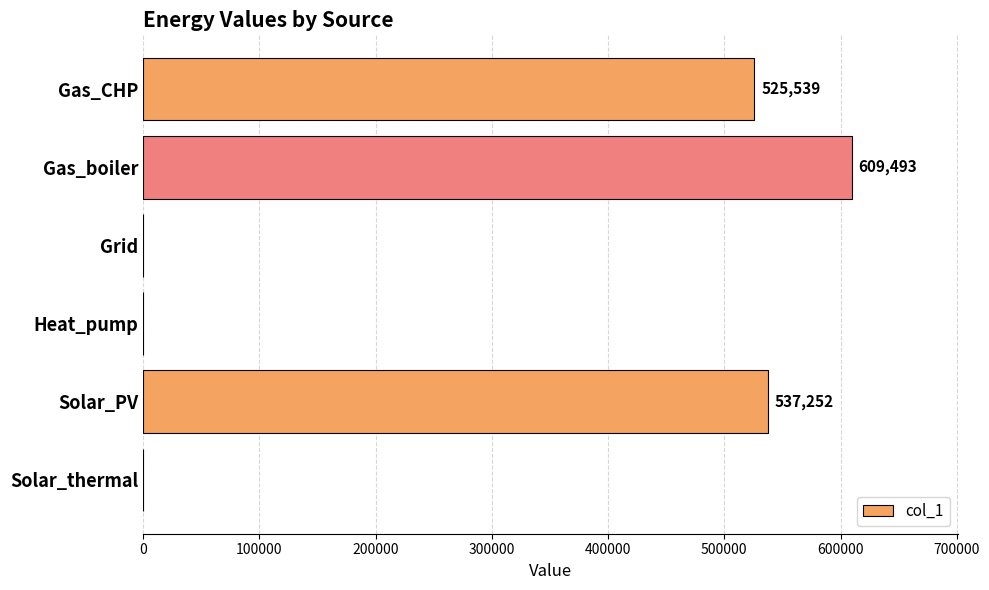

Which has a higher value, Solar_PV or Gas_boiler?

Gas_boiler